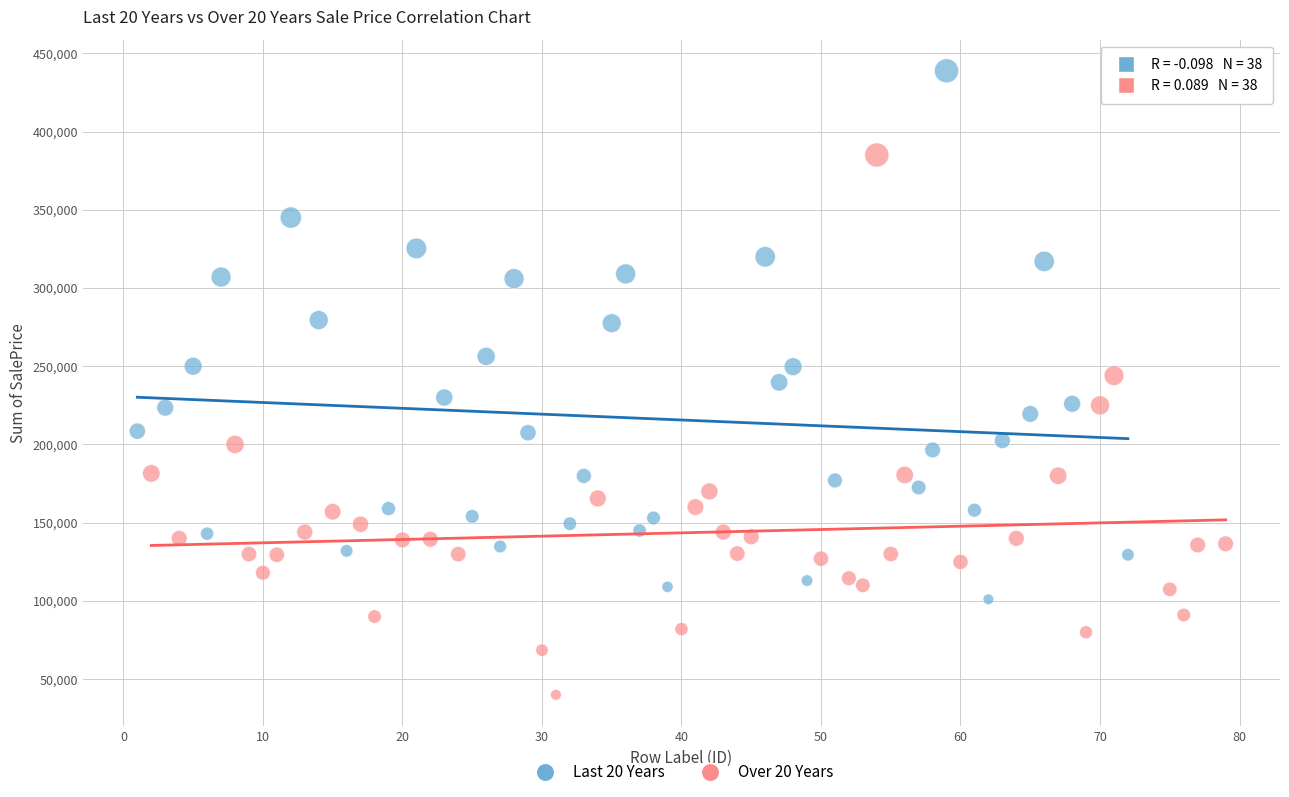

Which series contains the lowest Y value?

Over 20 Years